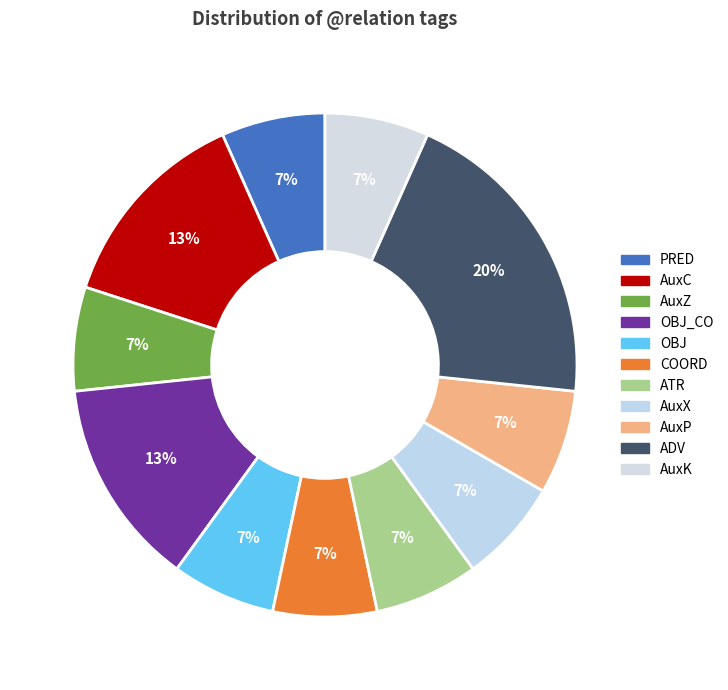

To the nearest percent, what is the difference between the OBJ_CO and AuxP slice percentages?

7%